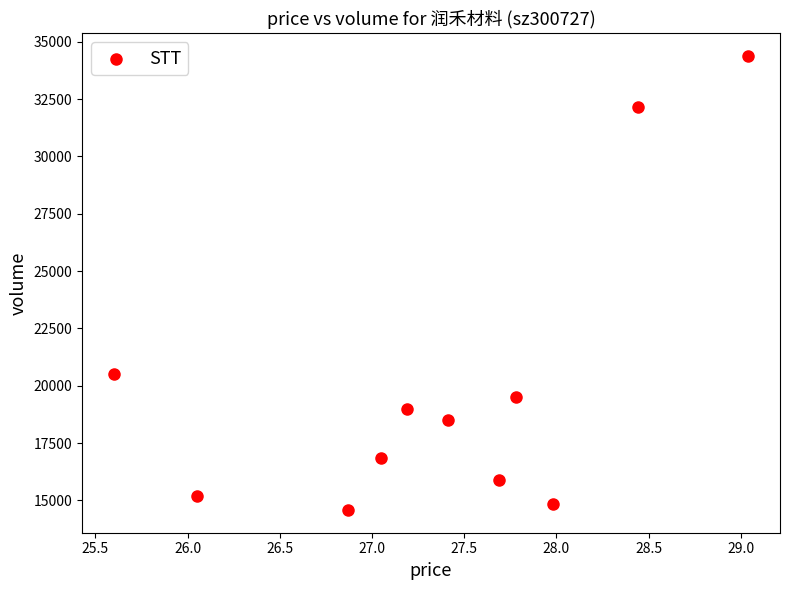

What Y value in the scatter plot is closest to 24476?

20517